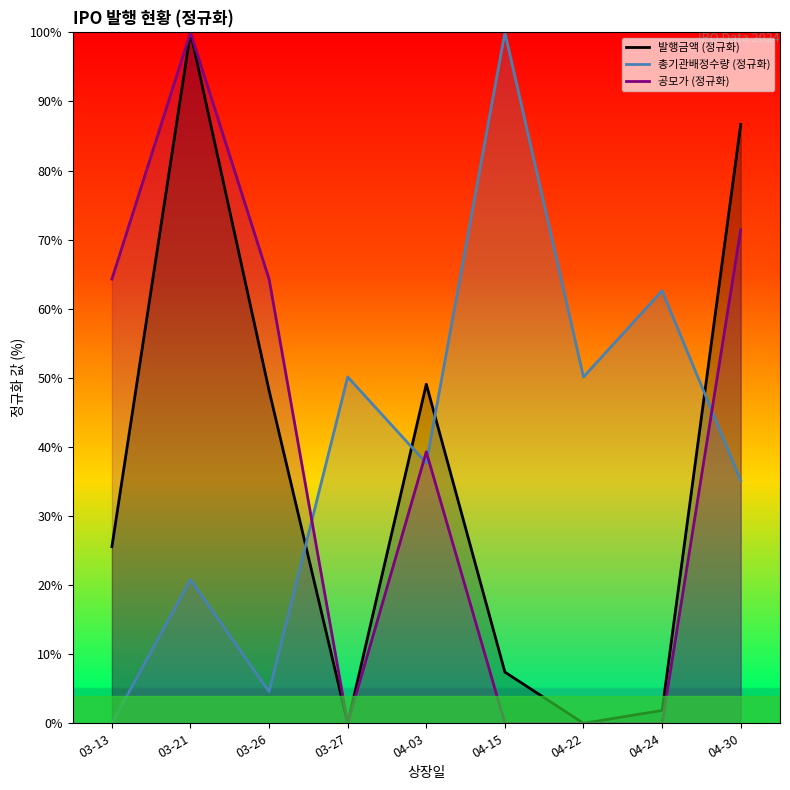

Where does the 공모가 (정규화) series first go above 39?

03-13